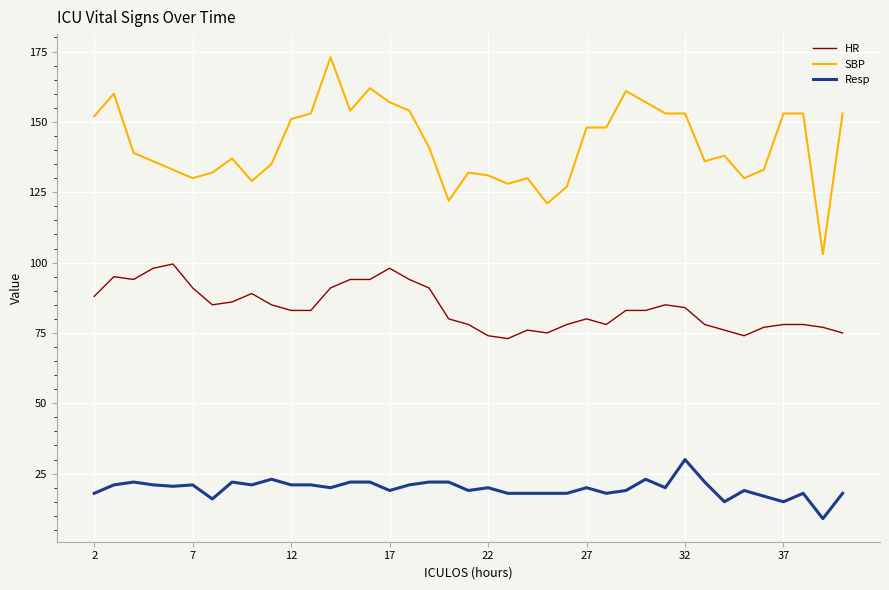

Does the chart display data point markers on the line(s)?

No